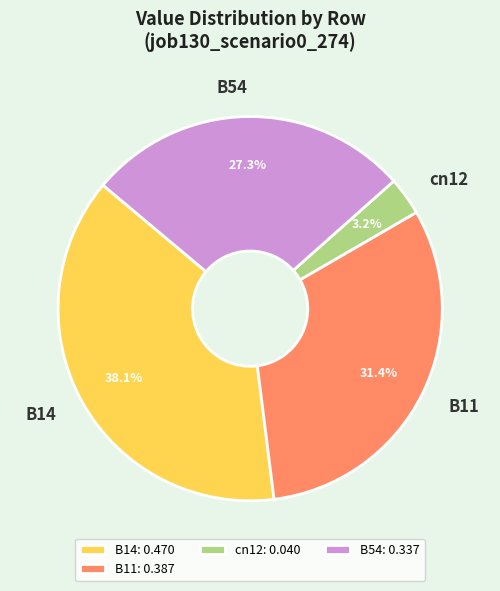

Which slice is the largest?

B14